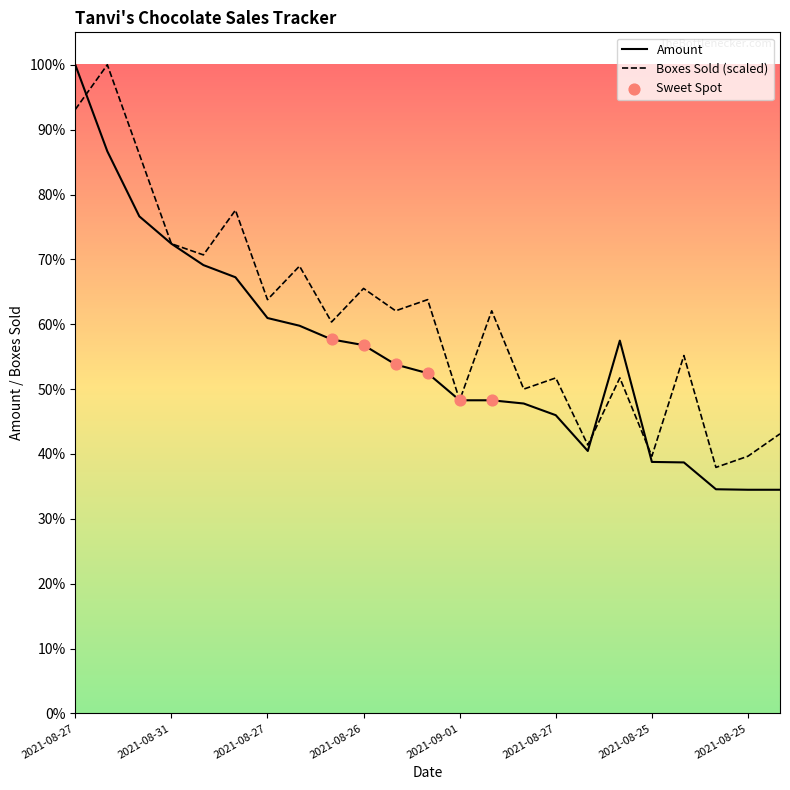

Which series has the largest total across all categories?

Boxes Sold (scaled)